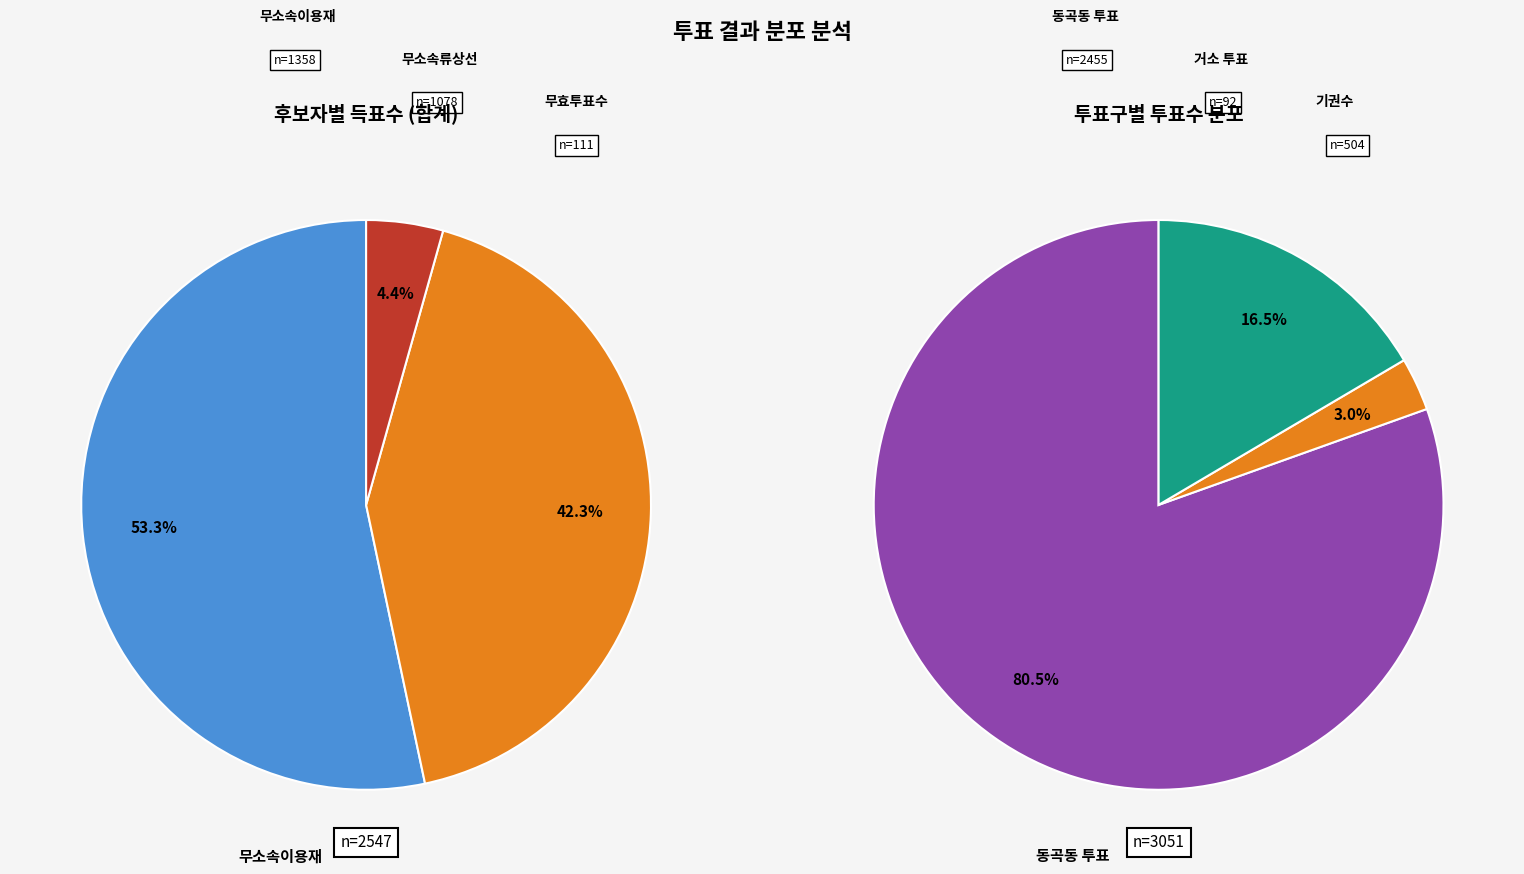

Is it true that 거소투표 is 14% of the pie?

False